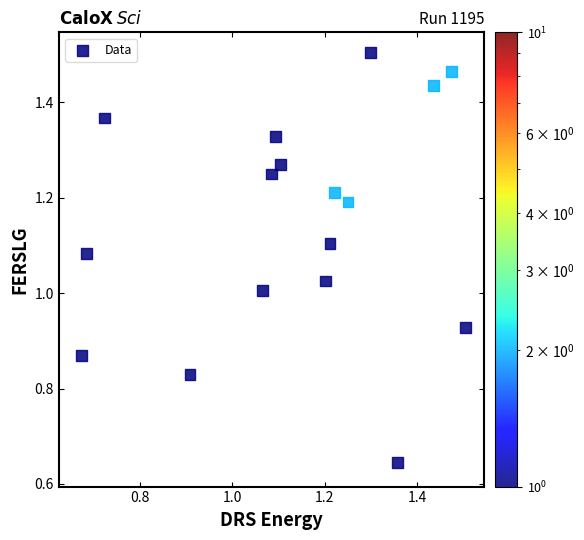

How many data points are displayed?

17